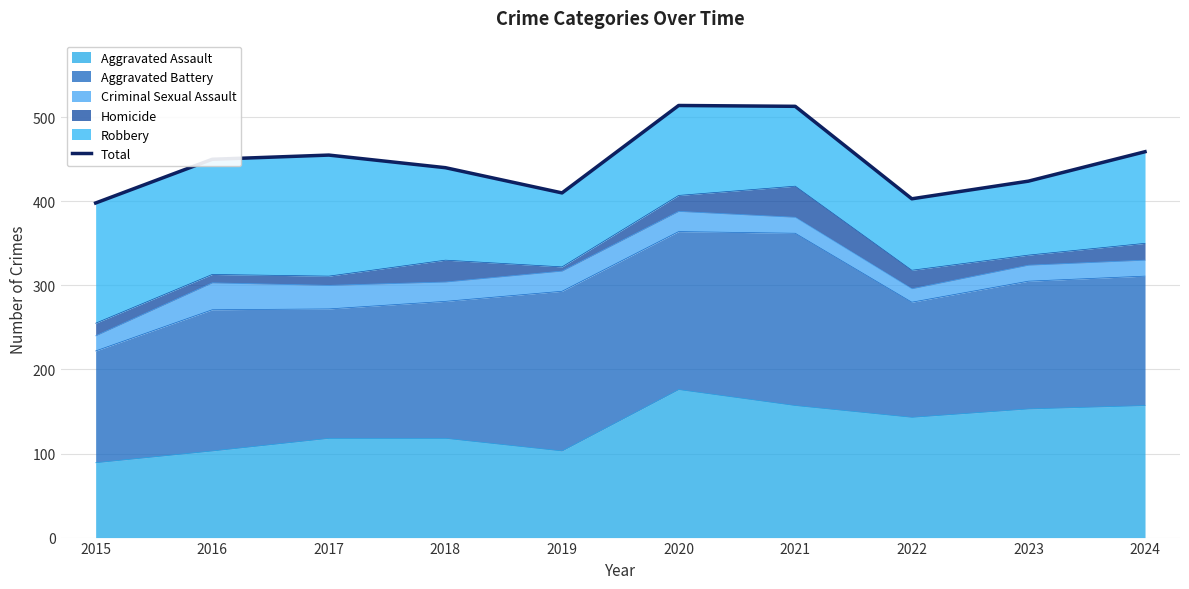

What is the ratio of the value at 2020 to the value at 2017?

1.1